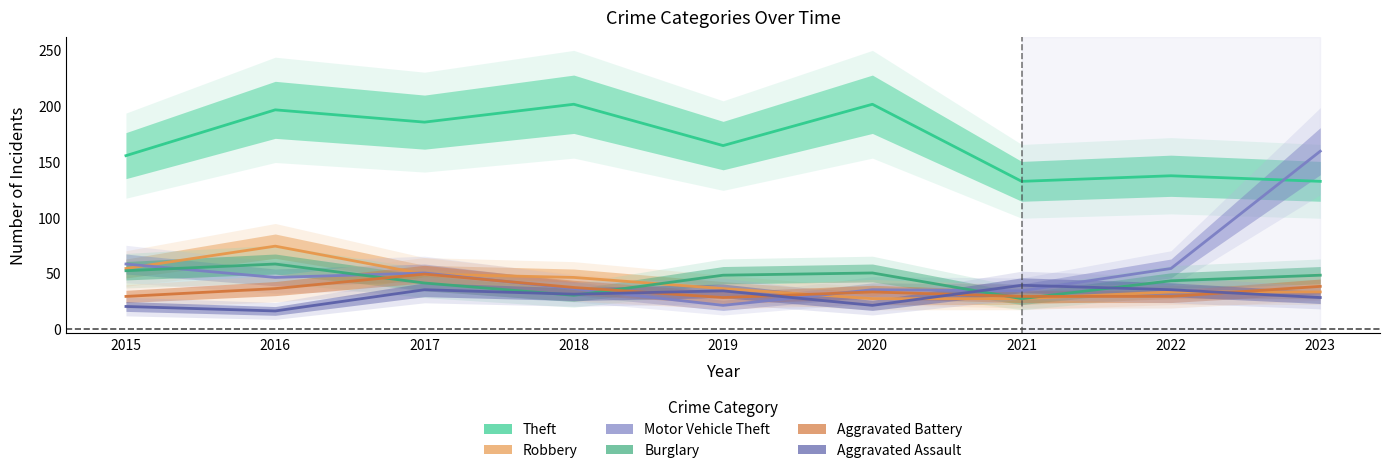

Where is the first local maximum for Aggravated Battery?

2017